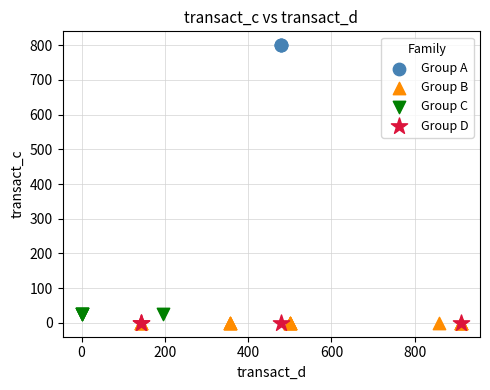

Which series reaches the maximum Y coordinate?

Group A